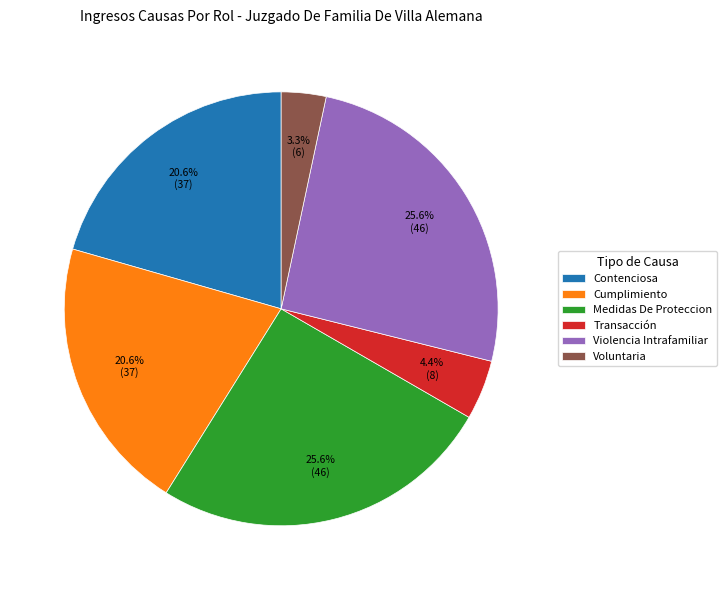

Which category has the smallest portion of the pie?

Voluntaria